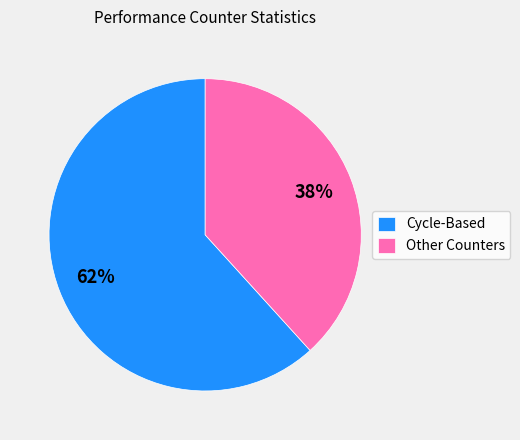

Combined, do Other Counters and Cycle-Based account for over 50%?

Yes